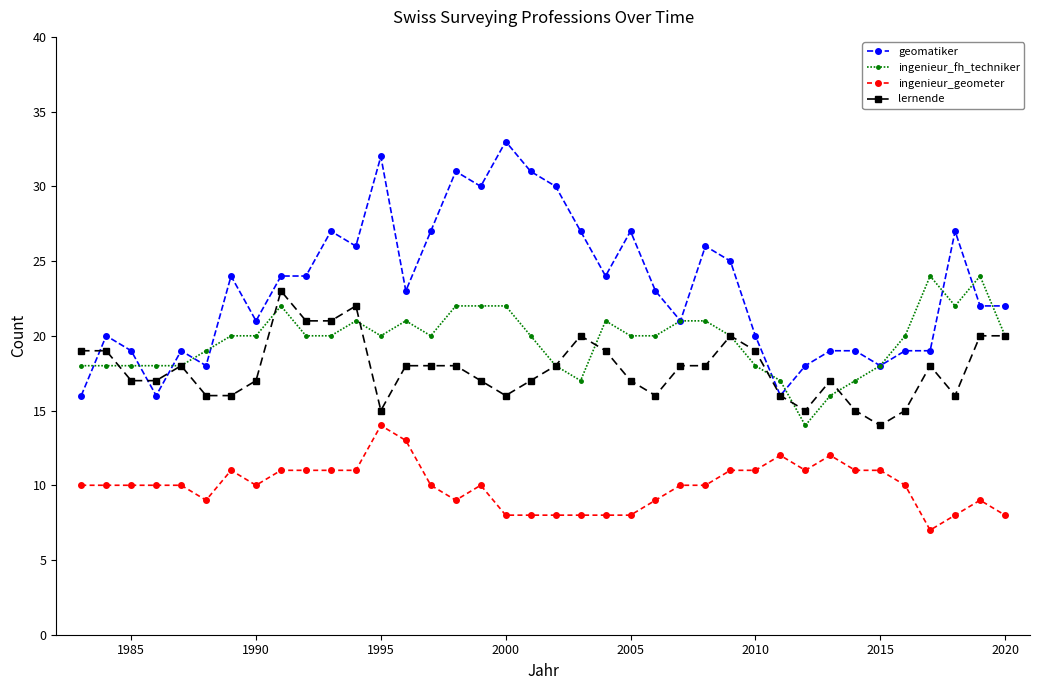

True or false: lernende has more than 1 points higher than both neighbors.

True